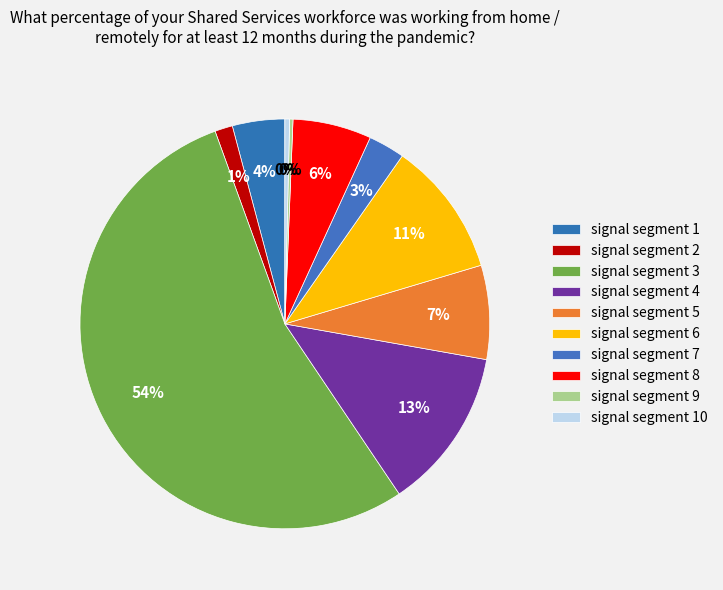

How many segments does this pie chart have?

10